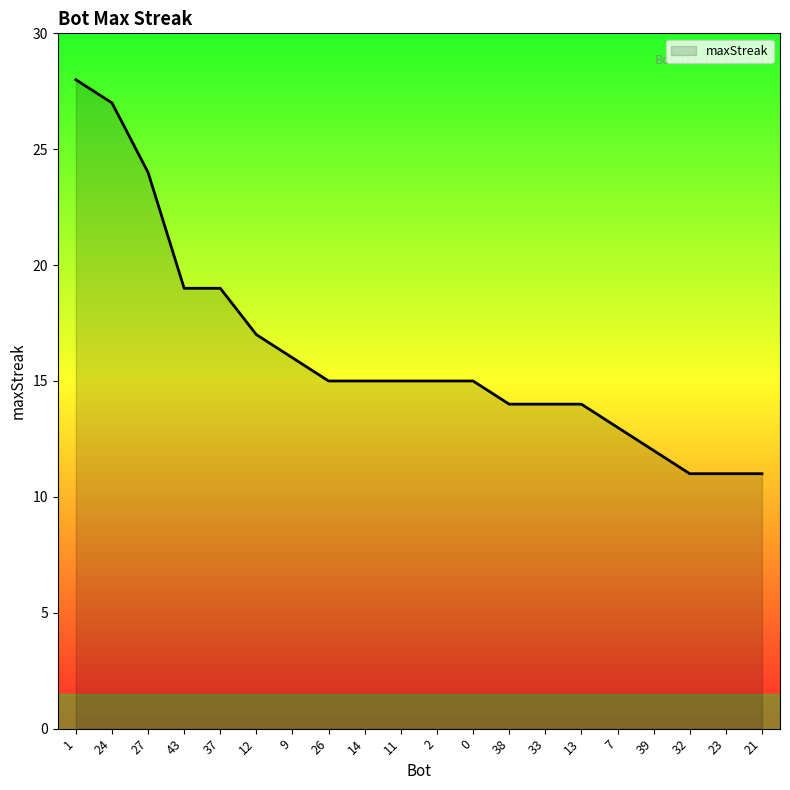

True or false: the data shows 8 at 37.

False